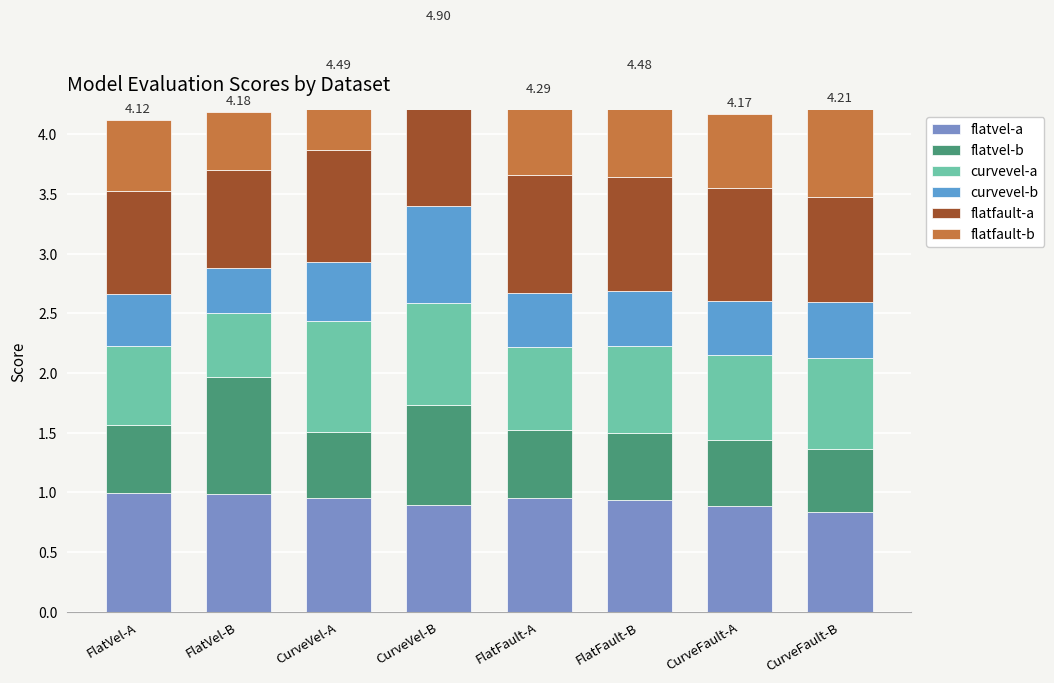

At which label does flatvel-b reach its peak?

FlatVel-B